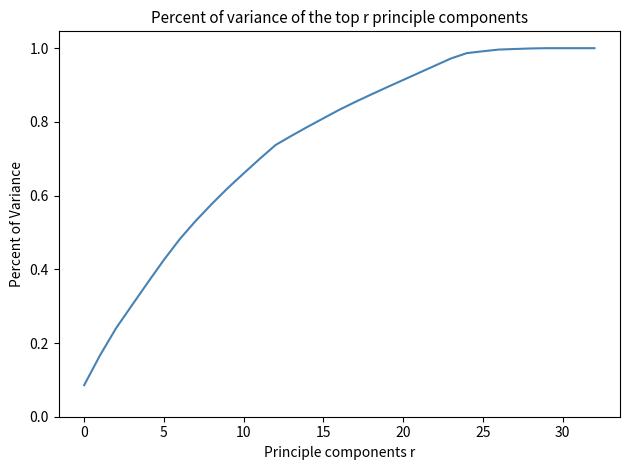

Does the chart display data point markers on the line(s)?

No